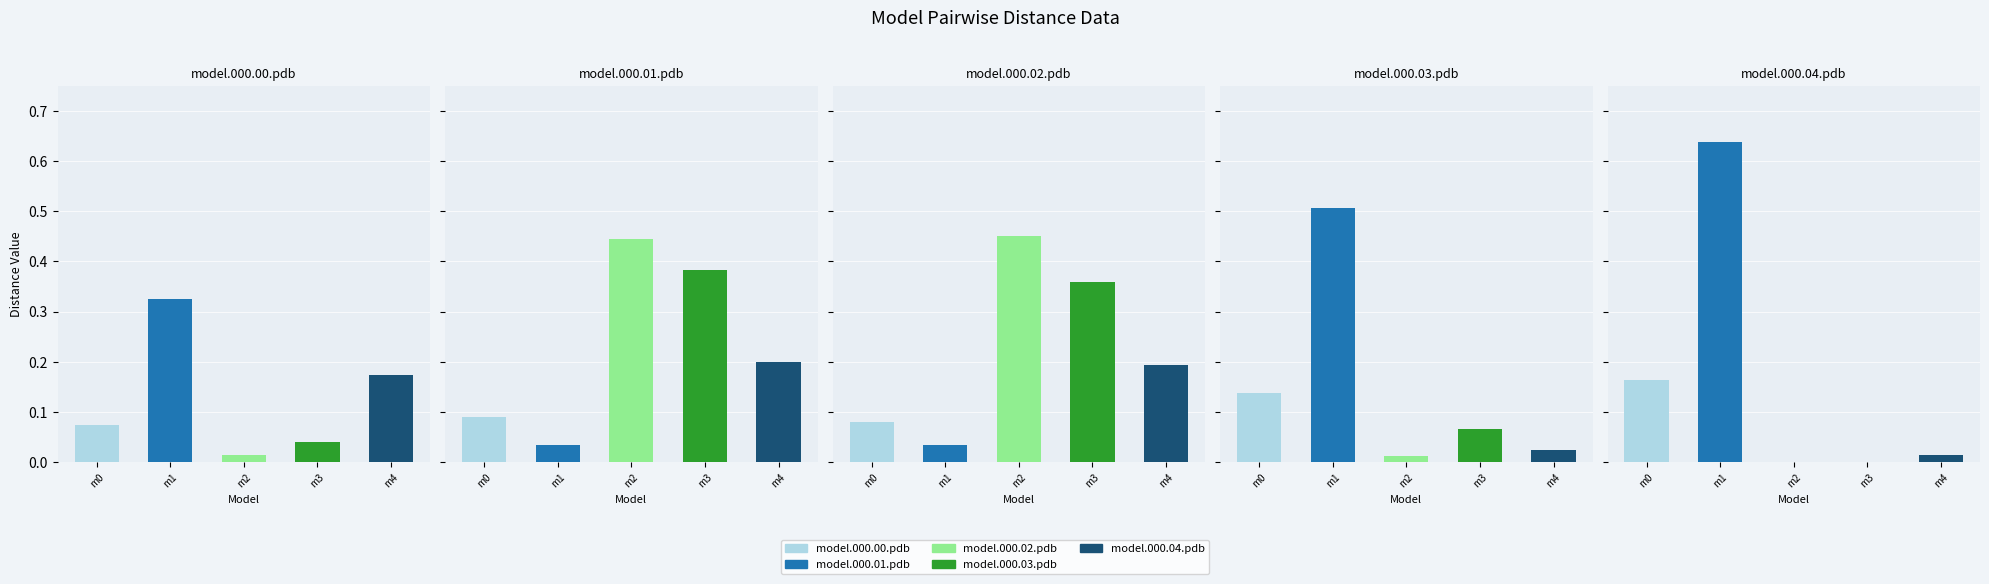

Is it true that model.000.01.pdb equals 0.0 at model.000.02.pdb?

True